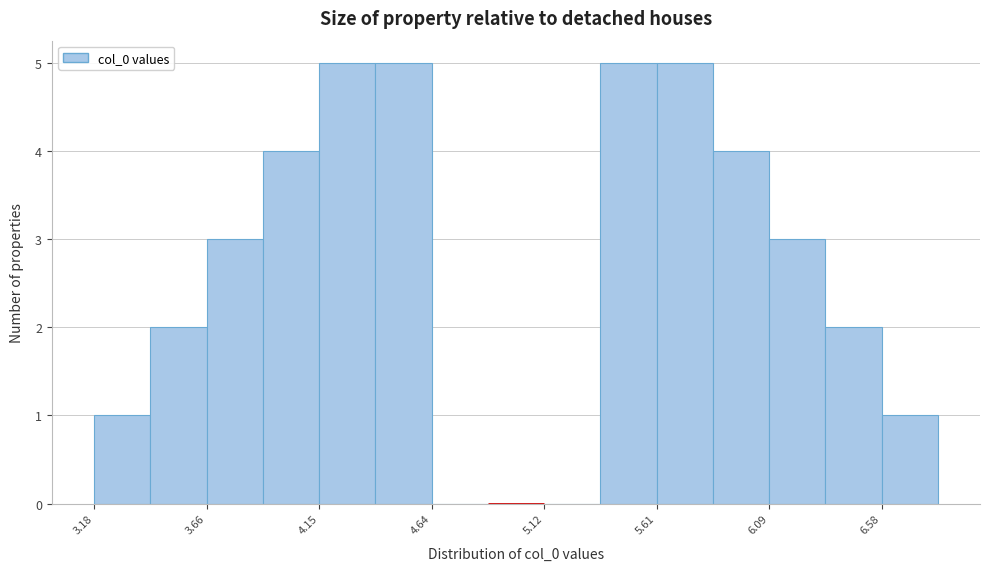

Reading left to right, transcribe this chart: for each bar, give the range it covers on the x-axis and its height. Neither the bar edges nor the heights are printed on the chart, so give them approximately, as read against the axes.

3.20 to 3.40: 1
3.40 to 3.65: 2
3.65 to 3.90: 3
3.90 to 4.15: 4
4.15 to 4.40: 5
4.40 to 4.65: 5
4.65 to 4.90: 0
4.90 to 5.10: 0
5.10 to 5.35: 0
5.35 to 5.60: 5
5.60 to 5.85: 5
5.85 to 6.10: 4
6.10 to 6.35: 3
6.35 to 6.60: 2
6.60 to 6.80: 1